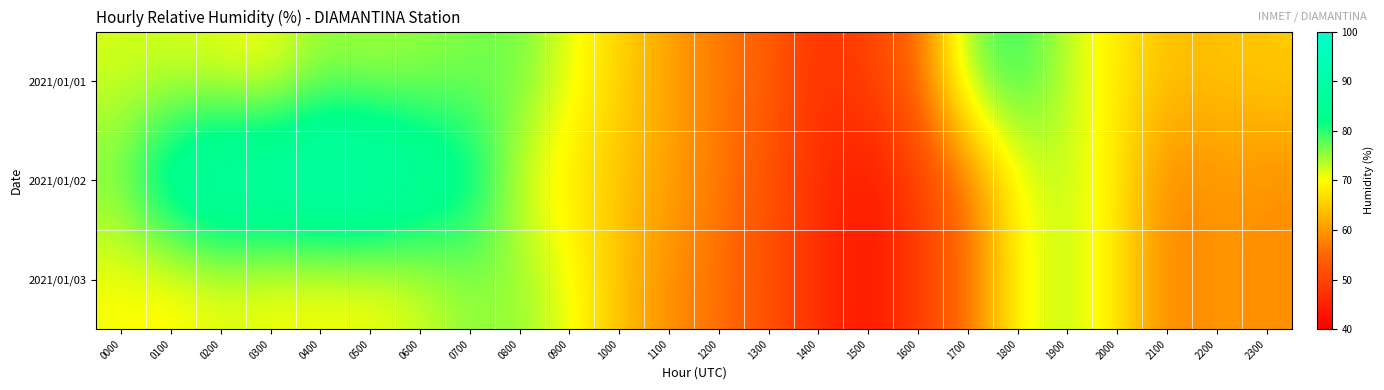

What is the spread (max minus min) of values at 1700?

20